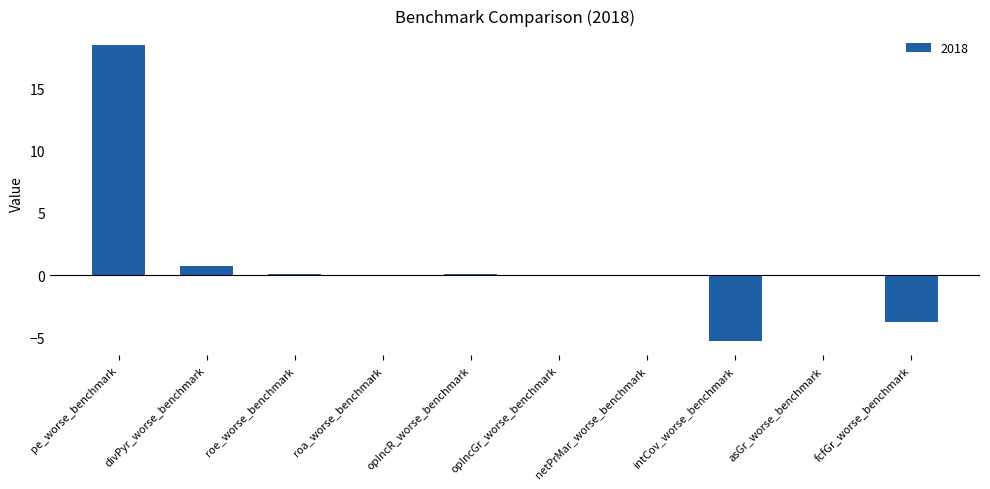

How many distinct data groups are displayed?

1